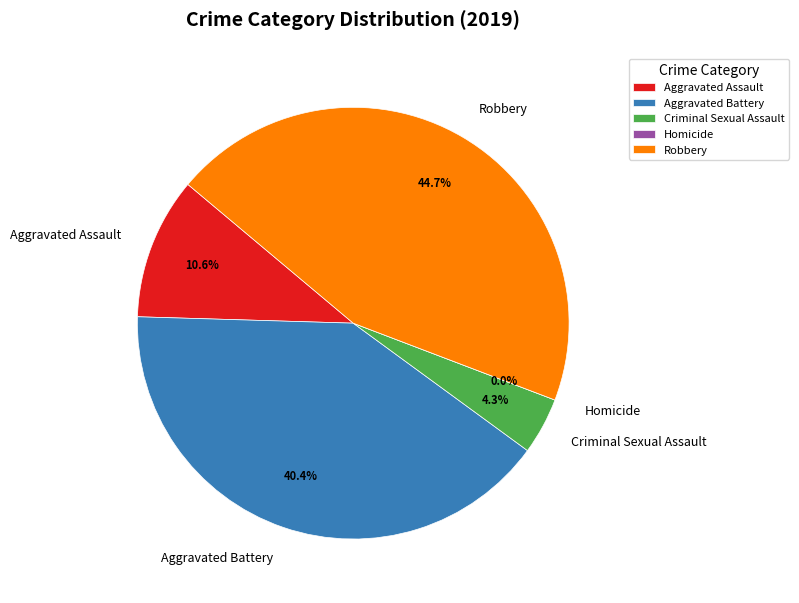

To the nearest percent, what is the difference between the Aggravated Assault and Homicide slice percentages?

11%